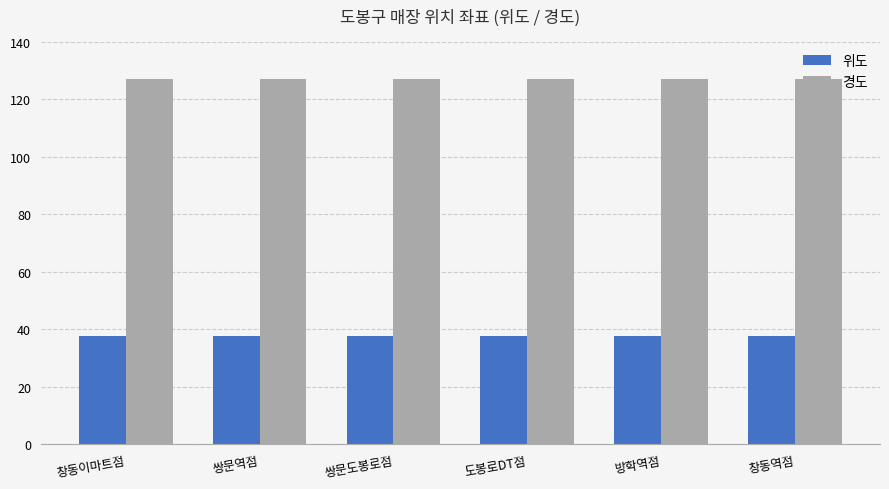

List the series in order of their peak value, highest first.

경도, 위도